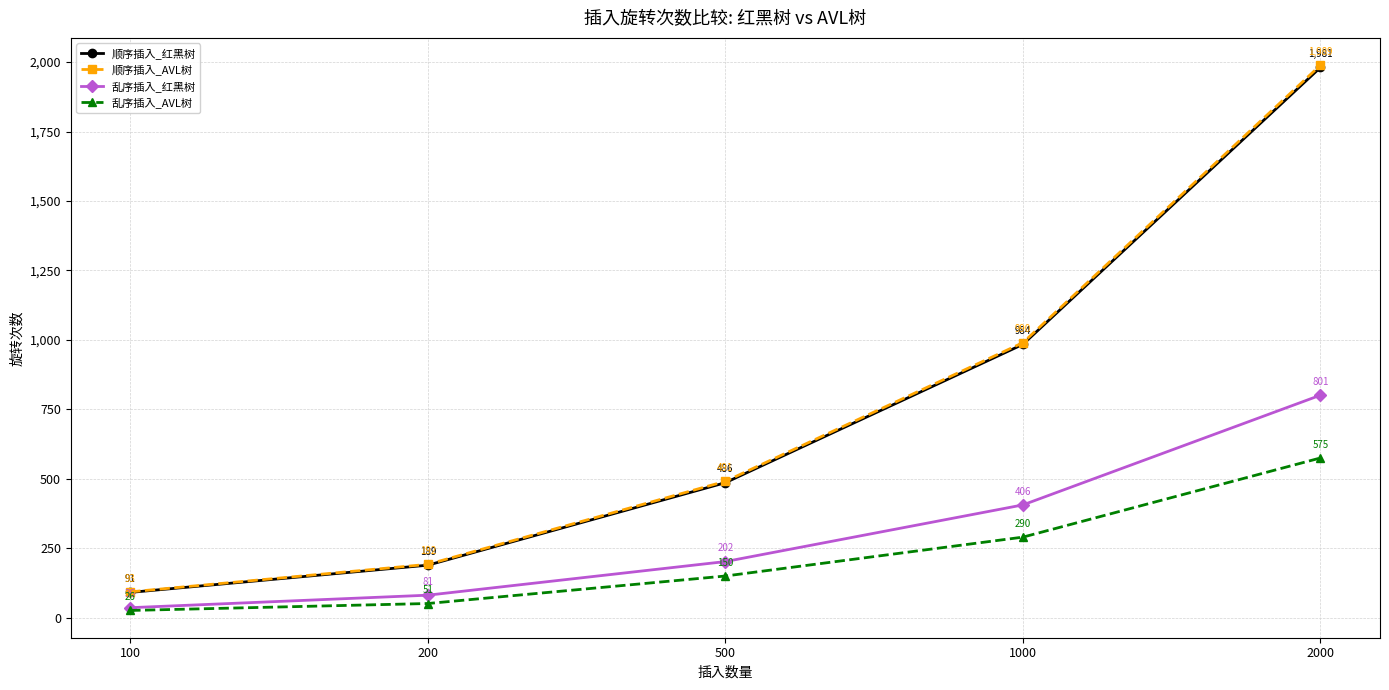

How many lines are shown in the chart?

4